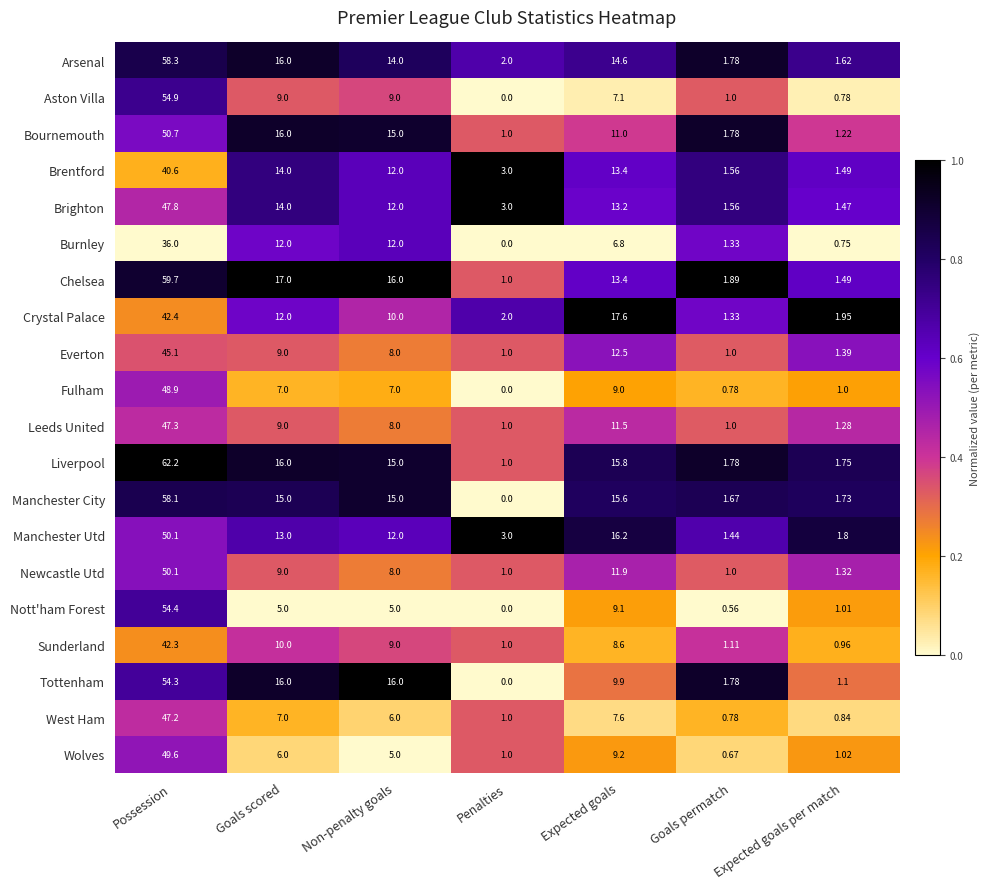

At which category does the chart reach its peak across all series?

Possession